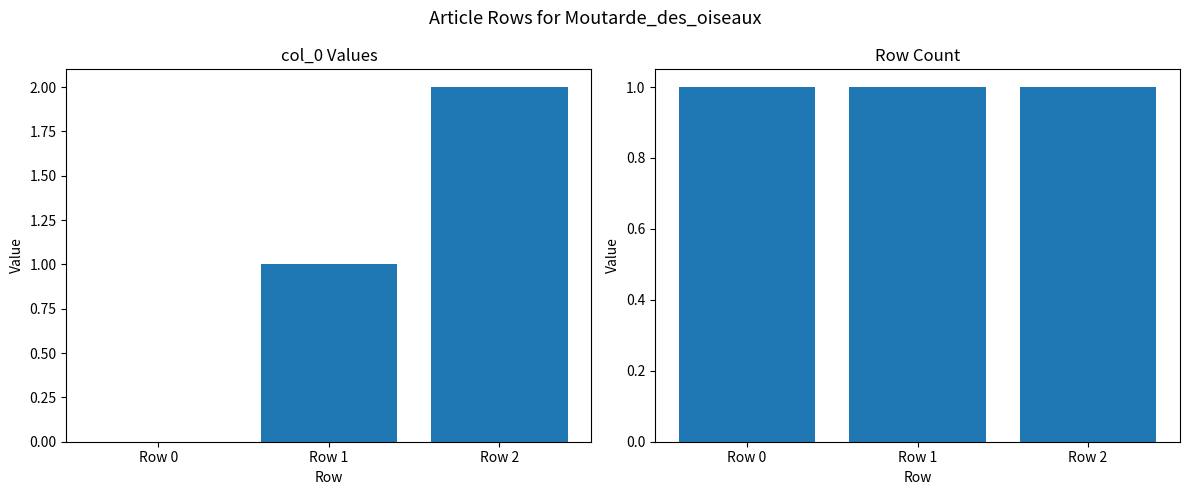

Rank the series at Row 1 from highest to lowest value.

col_0, count